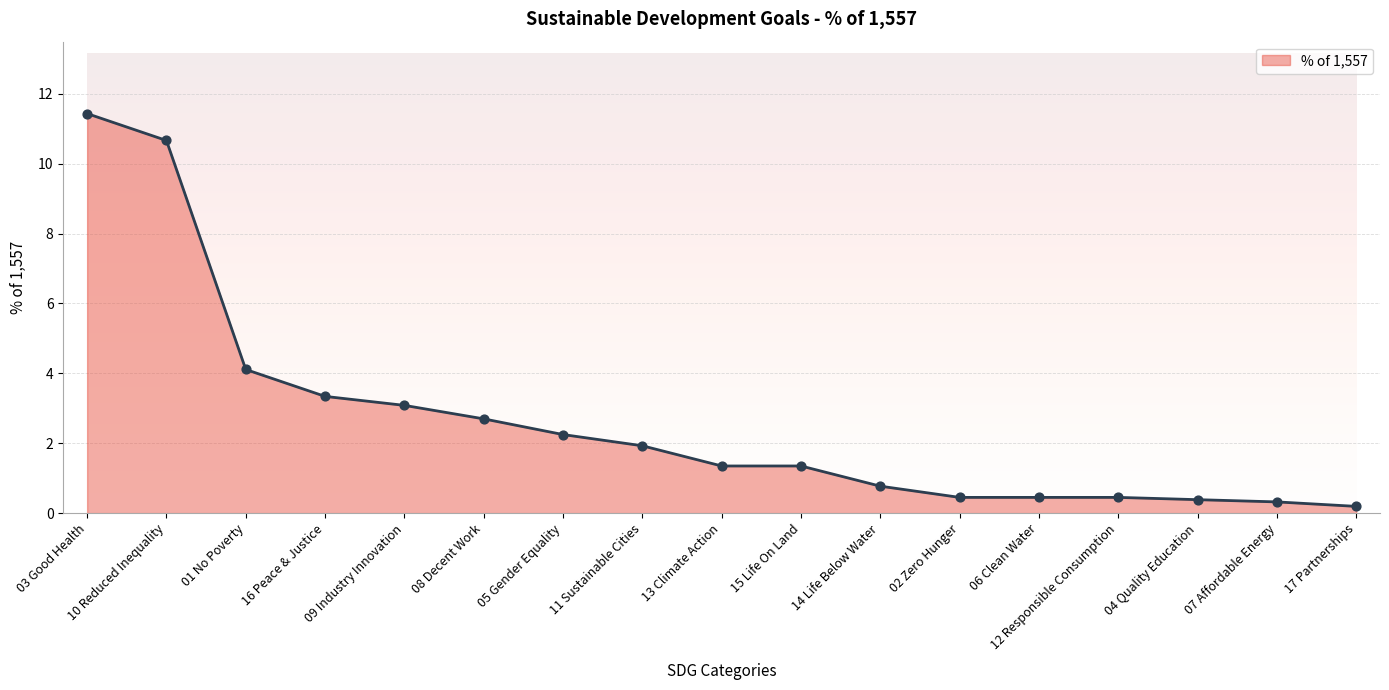

Which has a higher value, 11 Sustainable Cities or 13 Climate Action?

11 Sustainable Cities